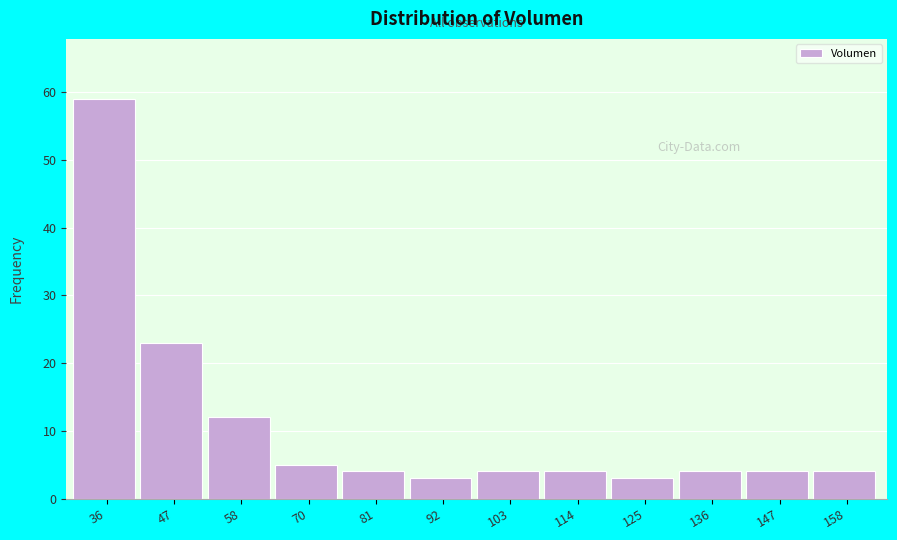

Which range on the x-axis has the tallest bar?

30 to 42